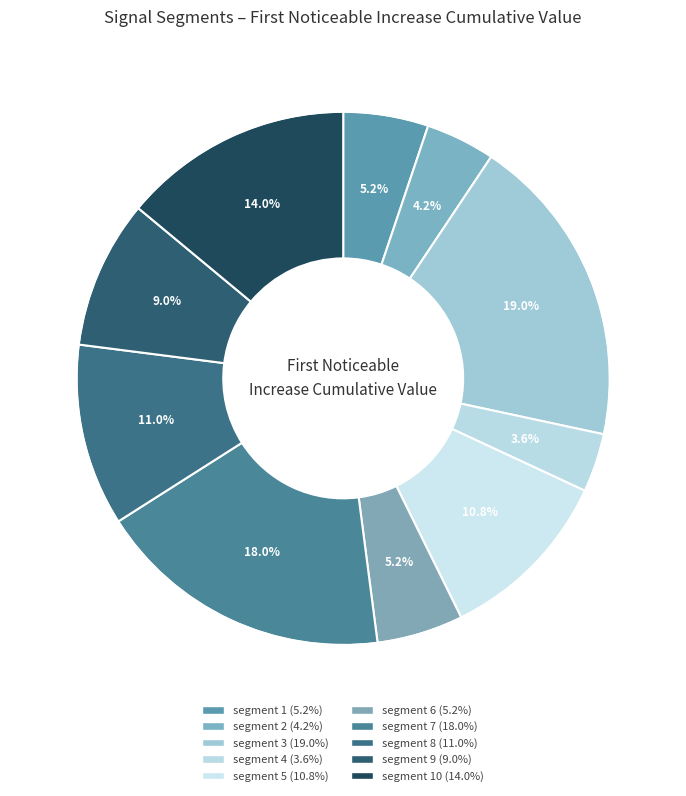

How many slices are in this pie chart?

10